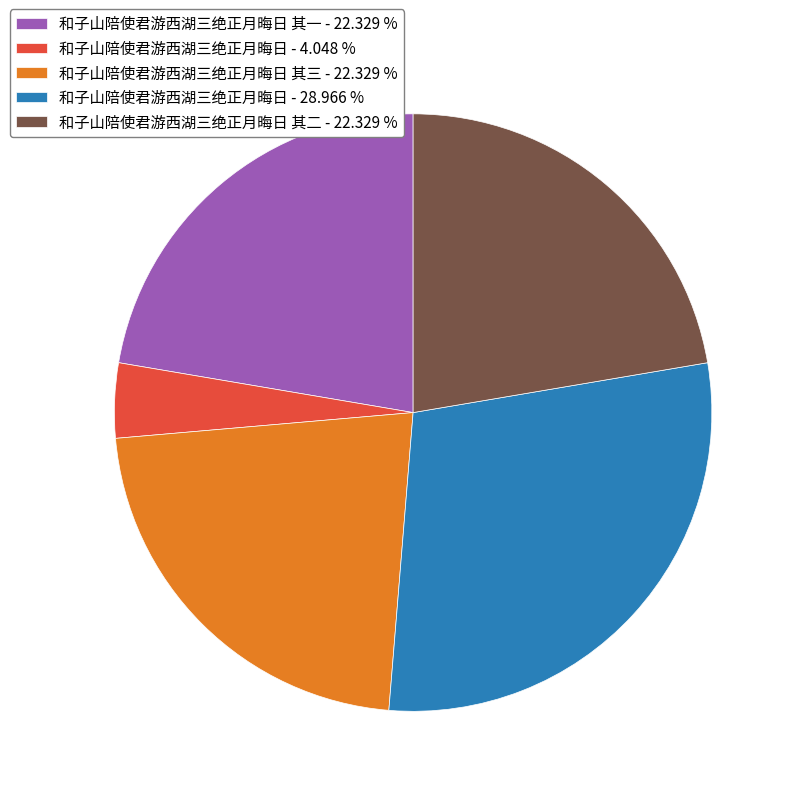

Approximately how many times larger is the value at 和子山陪使君游西湖三绝正月晦日 其一 - 22.329 % compared to 和子山陪使君游西湖三绝正月晦日 - 28.966 %?

0.8